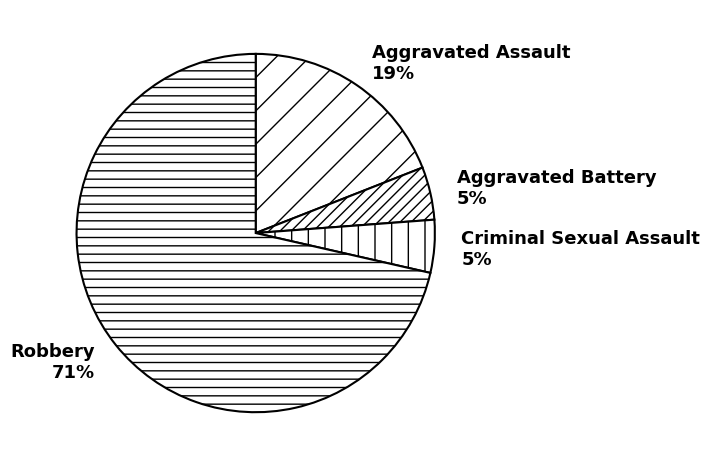

True or false: Aggravated Battery accounts for 5% of the total.

True